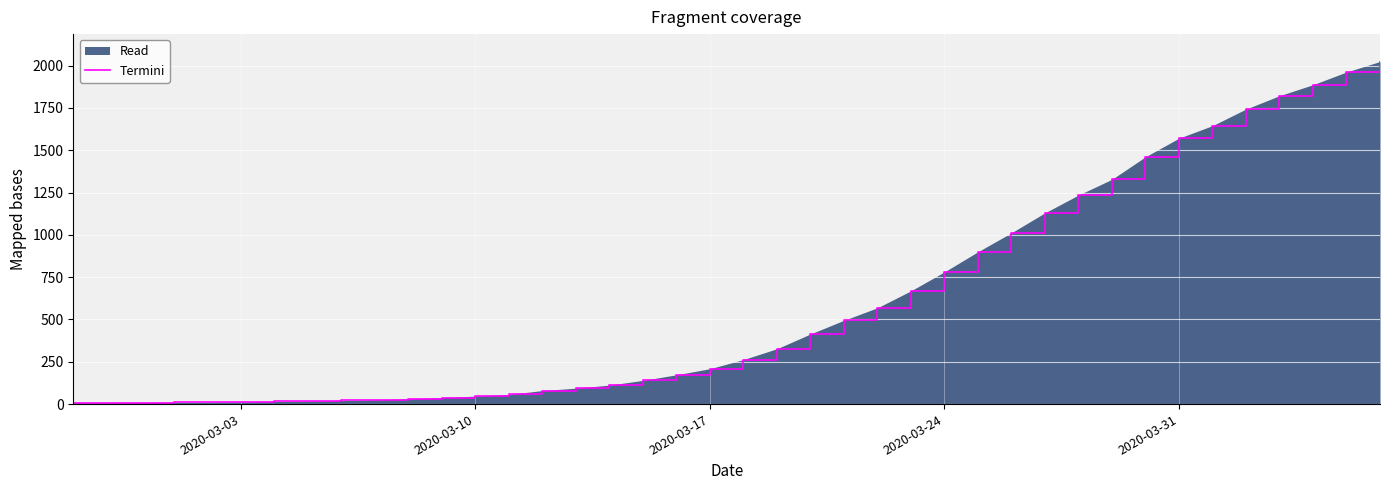

Reading left to right, transcribe all the data shown in this chart.

7	8	9	11	11	13	16	18	22	25	31	38	47	57	80	94	112	140	173	209	263	327	414	495	569	669	781	900	1012	1130	1235	1328	1461	1571	1645	1743	1822	1887	1962	2024